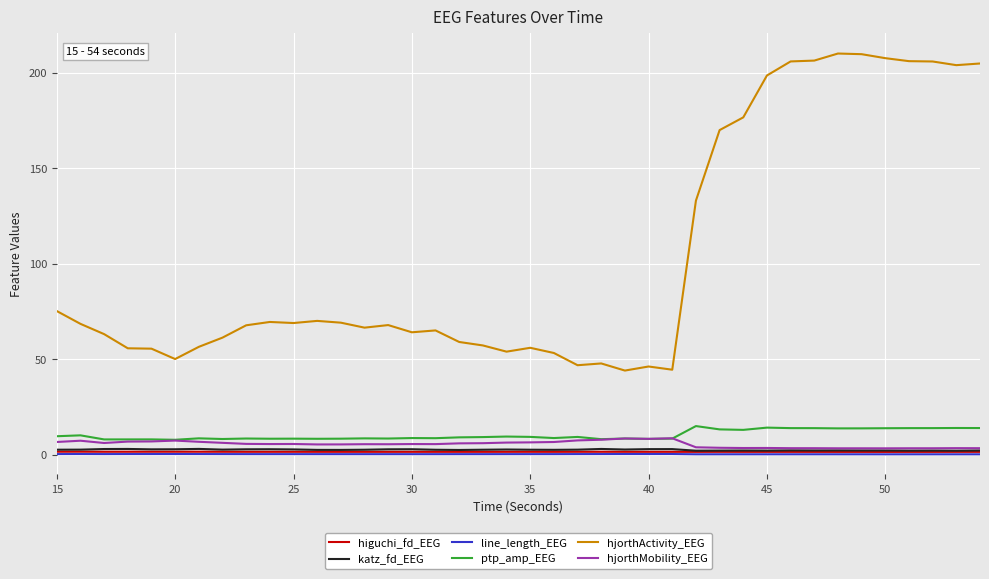

True or false: hjorthMobility_EEG and hjorthActivity_EEG intersect in this chart.

False